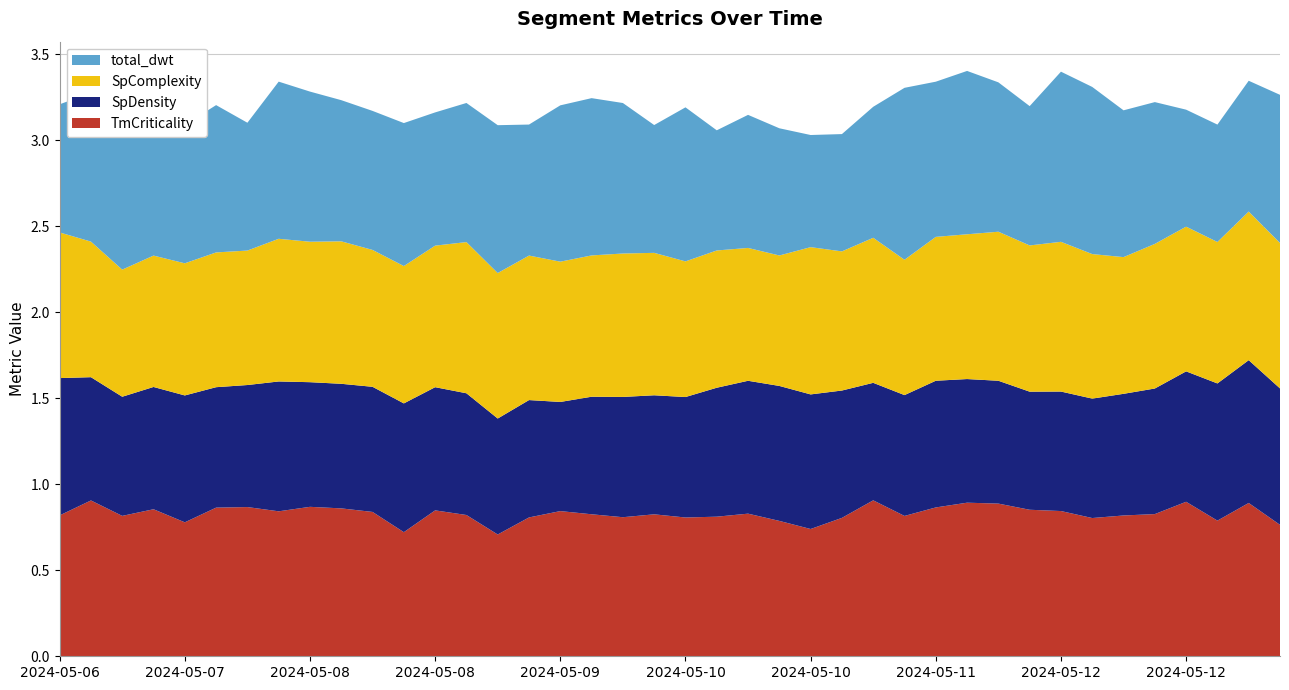

Reading left to right, what are all the values shown in this chart?

TmCriticality: 2024-05-06 16:00=0.8	2024-05-06 20:00=0.9	2024-05-07 00:00=0.8	2024-05-07 04:00=0.9	2024-05-07 08:00=0.8	2024-05-07 12:00=0.9	2024-05-07 16:00=0.9	2024-05-07 20:00=0.8	2024-05-08 00:00=0.9	2024-05-08 04:00=0.9	2024-05-08 08:00=0.8	2024-05-08 12:00=0.7	2024-05-08 16:00=0.8	2024-05-08 20:00=0.8	2024-05-09 00:00=0.7	2024-05-09 04:00=0.8	2024-05-09 08:00=0.8	2024-05-09 12:00=0.8	2024-05-09 16:00=0.8	2024-05-09 20:00=0.8	2024-05-10 00:00=0.8	2024-05-10 04:00=0.8	2024-05-10 08:00=0.8	2024-05-10 12:00=0.8	2024-05-10 16:00=0.7	2024-05-10 20:00=0.8	2024-05-11 00:00=0.9	2024-05-11 04:00=0.8	2024-05-11 08:00=0.9	2024-05-11 12:00=0.9	2024-05-11 16:00=0.9	2024-05-11 20:00=0.9	2024-05-12 00:00=0.8	2024-05-12 04:00=0.8	2024-05-12 08:00=0.8	2024-05-12 12:00=0.8	2024-05-12 16:00=0.9	2024-05-12 20:00=0.8	2024-05-13 00:00=0.9	2024-05-13 04:00=0.8
SpDensity: 2024-05-06 16:00=0.8	2024-05-06 20:00=0.7	2024-05-07 00:00=0.7	2024-05-07 04:00=0.7	2024-05-07 08:00=0.7	2024-05-07 12:00=0.7	2024-05-07 16:00=0.7	2024-05-07 20:00=0.8	2024-05-08 00:00=0.7	2024-05-08 04:00=0.7	2024-05-08 08:00=0.7	2024-05-08 12:00=0.7	2024-05-08 16:00=0.7	2024-05-08 20:00=0.7	2024-05-09 00:00=0.7	2024-05-09 04:00=0.7	2024-05-09 08:00=0.6	2024-05-09 12:00=0.7	2024-05-09 16:00=0.7	2024-05-09 20:00=0.7	2024-05-10 00:00=0.7	2024-05-10 04:00=0.7	2024-05-10 08:00=0.8	2024-05-10 12:00=0.8	2024-05-10 16:00=0.8	2024-05-10 20:00=0.7	2024-05-11 00:00=0.7	2024-05-11 04:00=0.7	2024-05-11 08:00=0.7	2024-05-11 12:00=0.7	2024-05-11 16:00=0.7	2024-05-11 20:00=0.7	2024-05-12 00:00=0.7	2024-05-12 04:00=0.7	2024-05-12 08:00=0.7	2024-05-12 12:00=0.7	2024-05-12 16:00=0.8	2024-05-12 20:00=0.8	2024-05-13 00:00=0.8	2024-05-13 04:00=0.8
SpComplexity: 2024-05-06 16:00=0.8	2024-05-06 20:00=0.8	2024-05-07 00:00=0.7	2024-05-07 04:00=0.8	2024-05-07 08:00=0.8	2024-05-07 12:00=0.8	2024-05-07 16:00=0.8	2024-05-07 20:00=0.8	2024-05-08 00:00=0.8	2024-05-08 04:00=0.8	2024-05-08 08:00=0.8	2024-05-08 12:00=0.8	2024-05-08 16:00=0.8	2024-05-08 20:00=0.9	2024-05-09 00:00=0.8	2024-05-09 04:00=0.8	2024-05-09 08:00=0.8	2024-05-09 12:00=0.8	2024-05-09 16:00=0.8	2024-05-09 20:00=0.8	2024-05-10 00:00=0.8	2024-05-10 04:00=0.8	2024-05-10 08:00=0.8	2024-05-10 12:00=0.8	2024-05-10 16:00=0.9	2024-05-10 20:00=0.8	2024-05-11 00:00=0.8	2024-05-11 04:00=0.8	2024-05-11 08:00=0.8	2024-05-11 12:00=0.8	2024-05-11 16:00=0.9	2024-05-11 20:00=0.8	2024-05-12 00:00=0.9	2024-05-12 04:00=0.8	2024-05-12 08:00=0.8	2024-05-12 12:00=0.8	2024-05-12 16:00=0.8	2024-05-12 20:00=0.8	2024-05-13 00:00=0.9	2024-05-13 04:00=0.8
total_dwt: 2024-05-06 16:00=0.7	2024-05-06 20:00=0.9	2024-05-07 00:00=0.9	2024-05-07 04:00=0.8	2024-05-07 08:00=0.8	2024-05-07 12:00=0.9	2024-05-07 16:00=0.7	2024-05-07 20:00=0.9	2024-05-08 00:00=0.9	2024-05-08 04:00=0.8	2024-05-08 08:00=0.8	2024-05-08 12:00=0.8	2024-05-08 16:00=0.8	2024-05-08 20:00=0.8	2024-05-09 00:00=0.9	2024-05-09 04:00=0.8	2024-05-09 08:00=0.9	2024-05-09 12:00=0.9	2024-05-09 16:00=0.9	2024-05-09 20:00=0.7	2024-05-10 00:00=0.9	2024-05-10 04:00=0.7	2024-05-10 08:00=0.8	2024-05-10 12:00=0.7	2024-05-10 16:00=0.7	2024-05-10 20:00=0.7	2024-05-11 00:00=0.8	2024-05-11 04:00=1.0	2024-05-11 08:00=0.9	2024-05-11 12:00=0.9	2024-05-11 16:00=0.9	2024-05-11 20:00=0.8	2024-05-12 00:00=1.0	2024-05-12 04:00=1.0	2024-05-12 08:00=0.9	2024-05-12 12:00=0.8	2024-05-12 16:00=0.7	2024-05-12 20:00=0.7	2024-05-13 00:00=0.8	2024-05-13 04:00=0.9